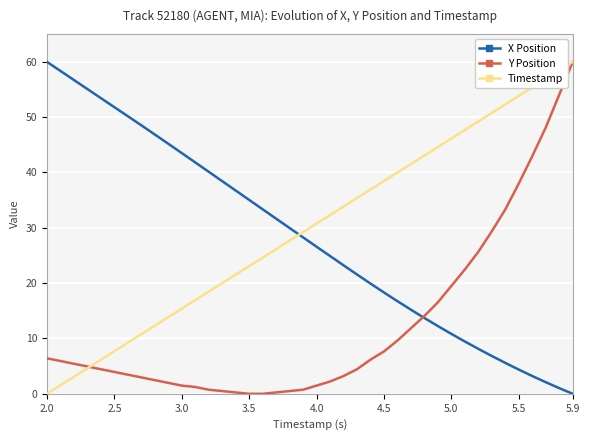

At which label does Timestamp reach its peak?

5.9